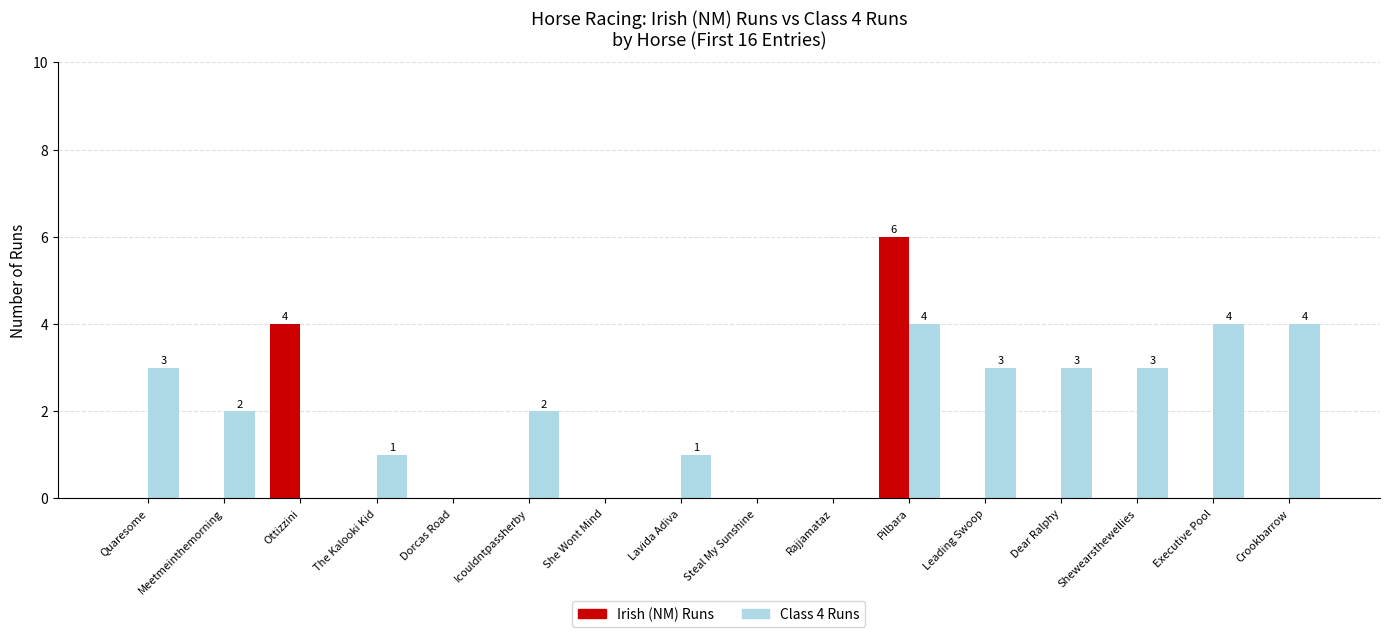

Are the bars horizontal?

No